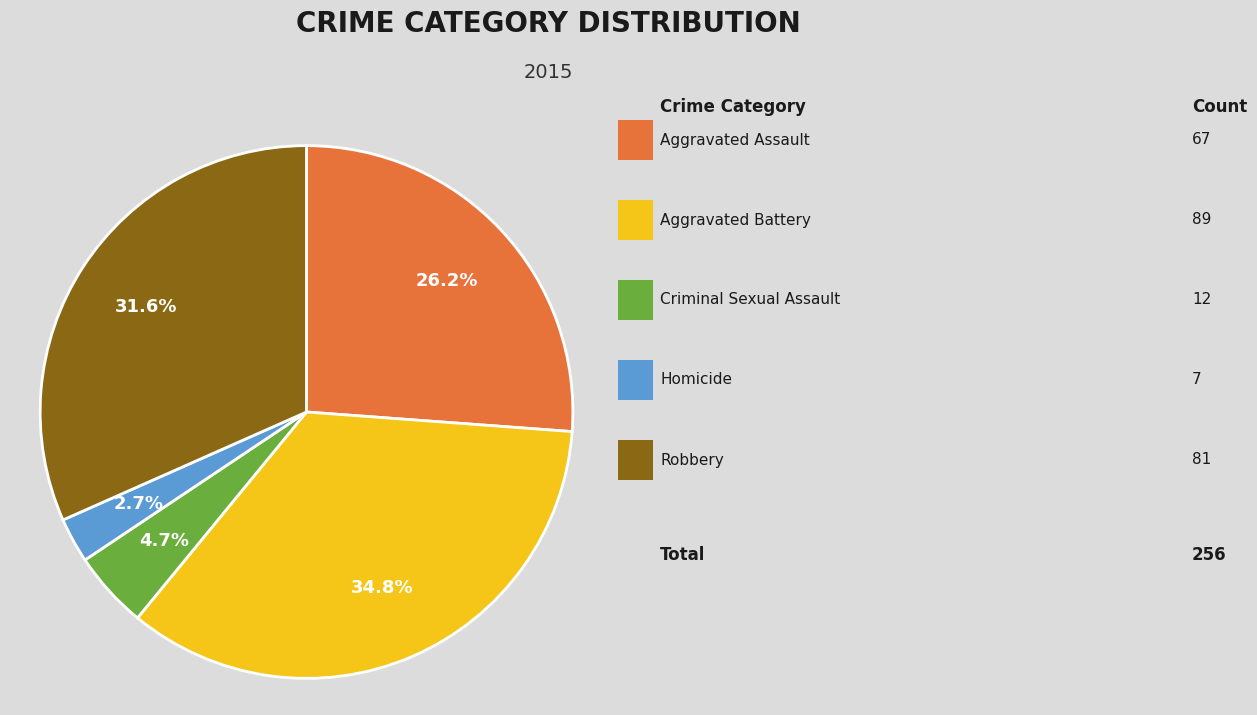

How many slices are in this pie chart?

5